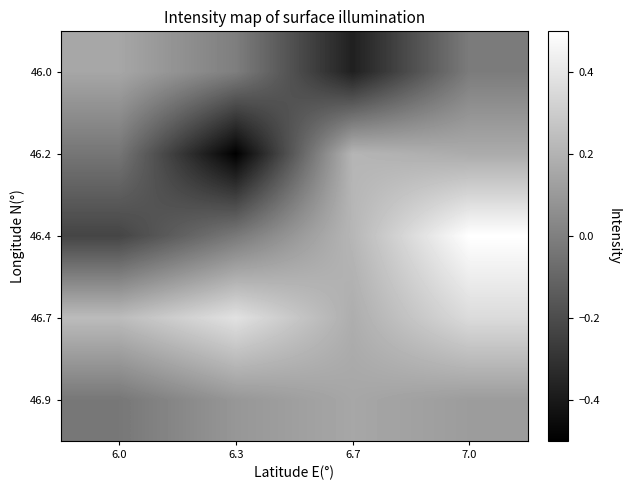

List the series in order of their peak value, lowest first.

46.0, 46.9, 46.2, 46.7, 46.4